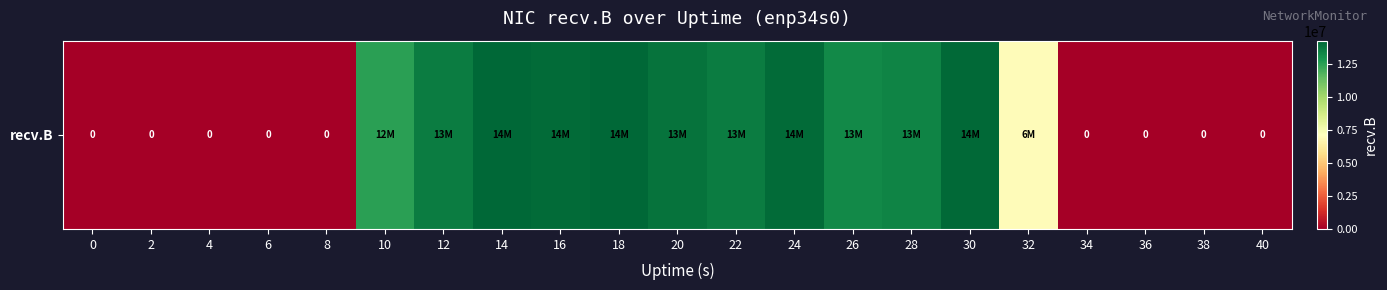

Reading left to right, transcribe all the data shown in this chart.

0=0	2=0	4=0	6=0	8=0	10=12463635	12=13616548	14=14233491	16=14112229	18=14178423	20=13881294	22=13578959	24=14116598	26=13207038	28=13344099	30=14156725	32=6966850	34=0	36=0	38=0	40=0